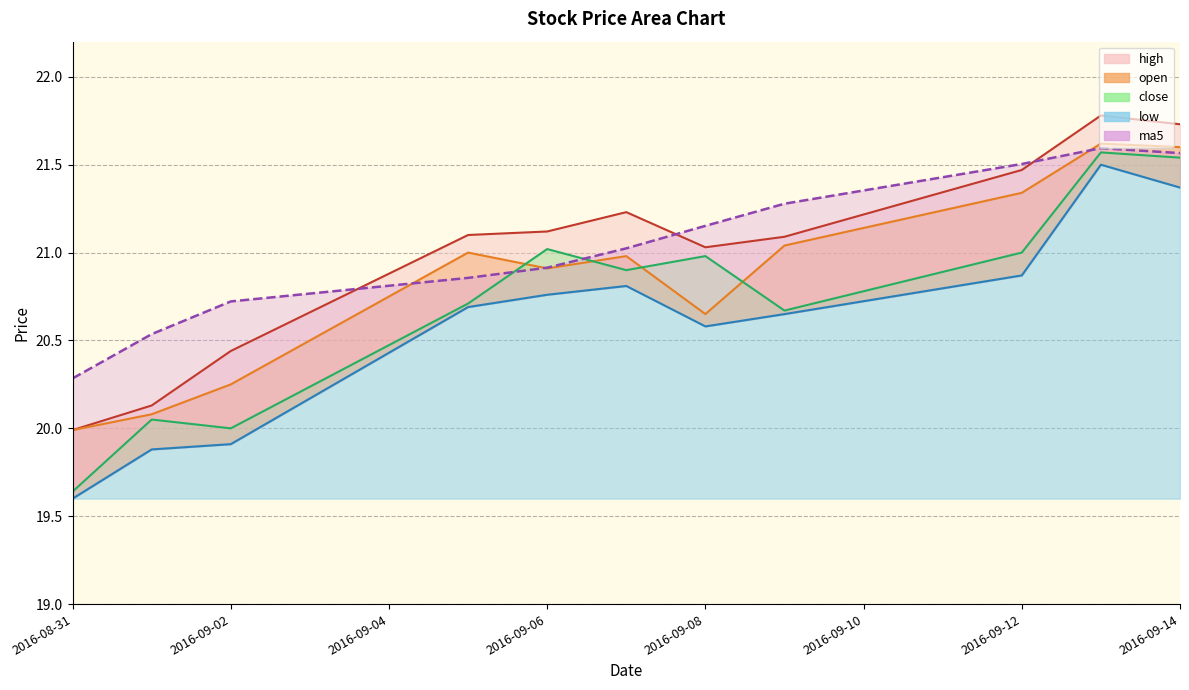

True or false: high has more than 0 interior local peaks.

True